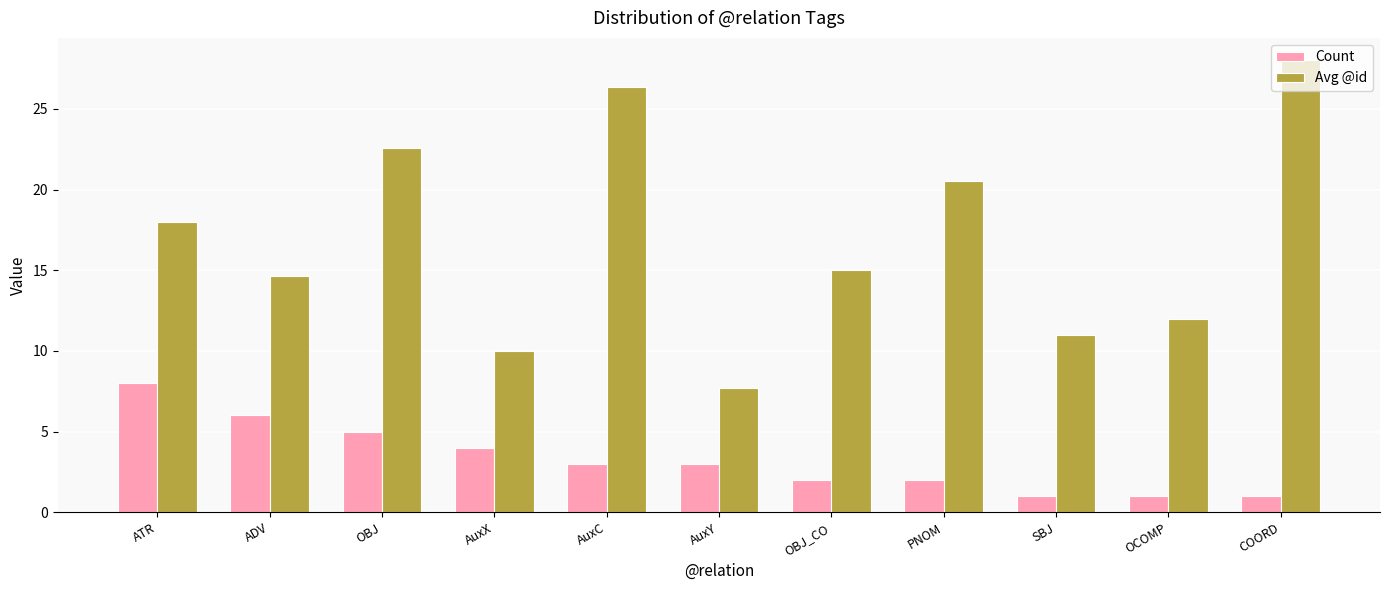

The Avg @id series shows 12.0 at OCOMP. True or false?

True